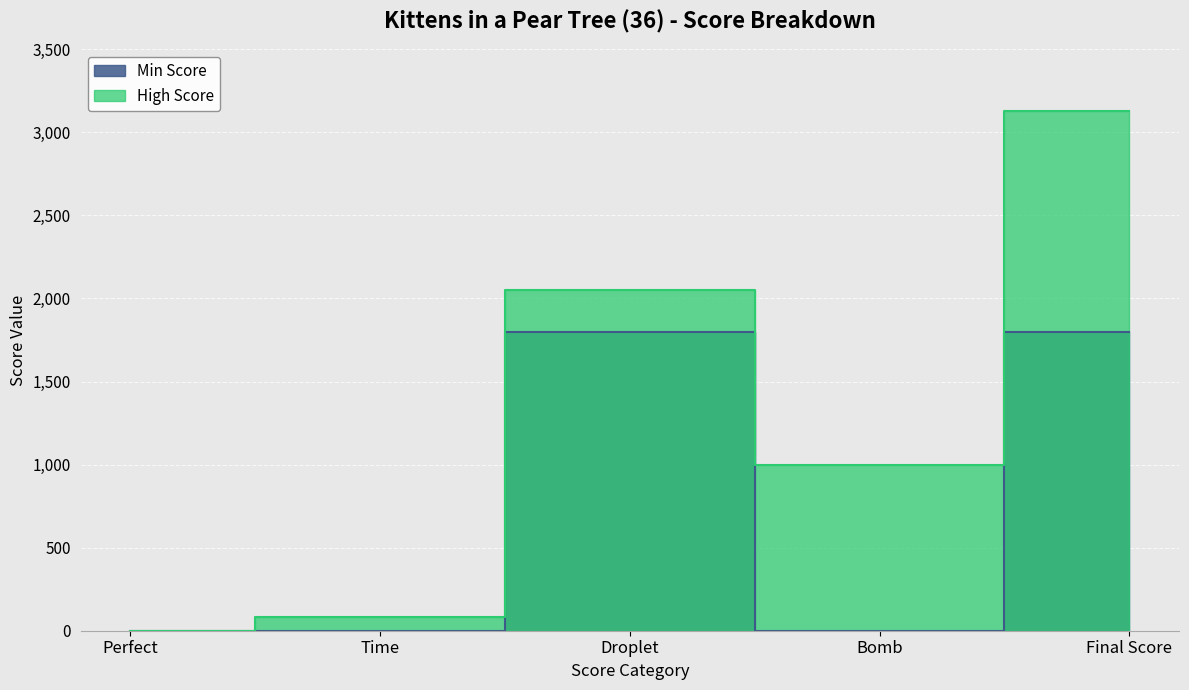

How many data points in Min Score are above 0?

2